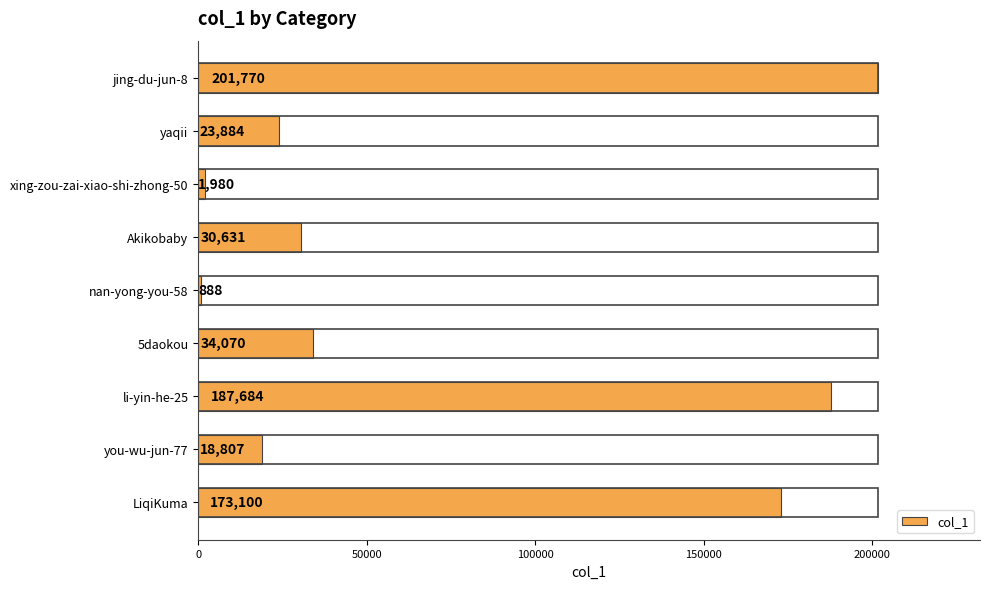

Which has a higher value, LiqiKuma or li-yin-he-25?

li-yin-he-25